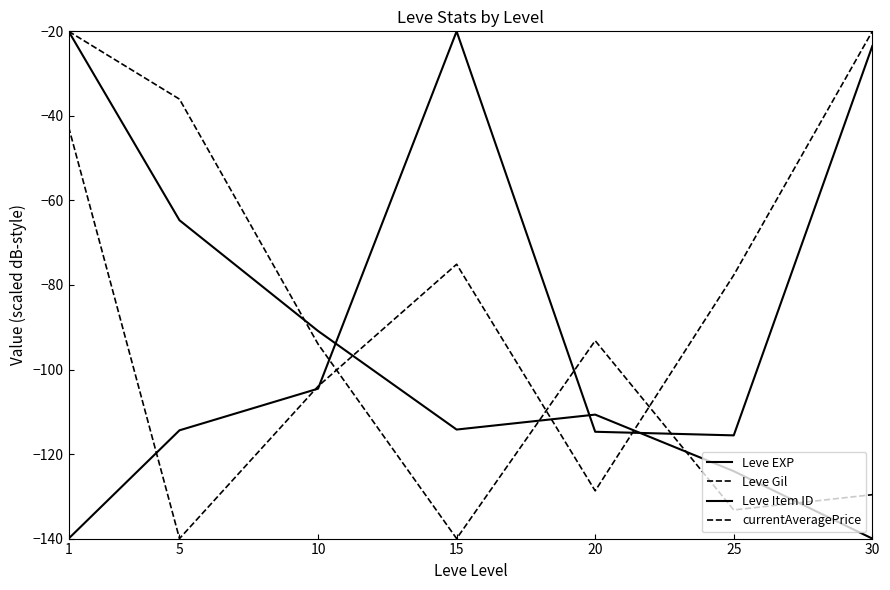

What is the total value across all series at 10?

-393.4